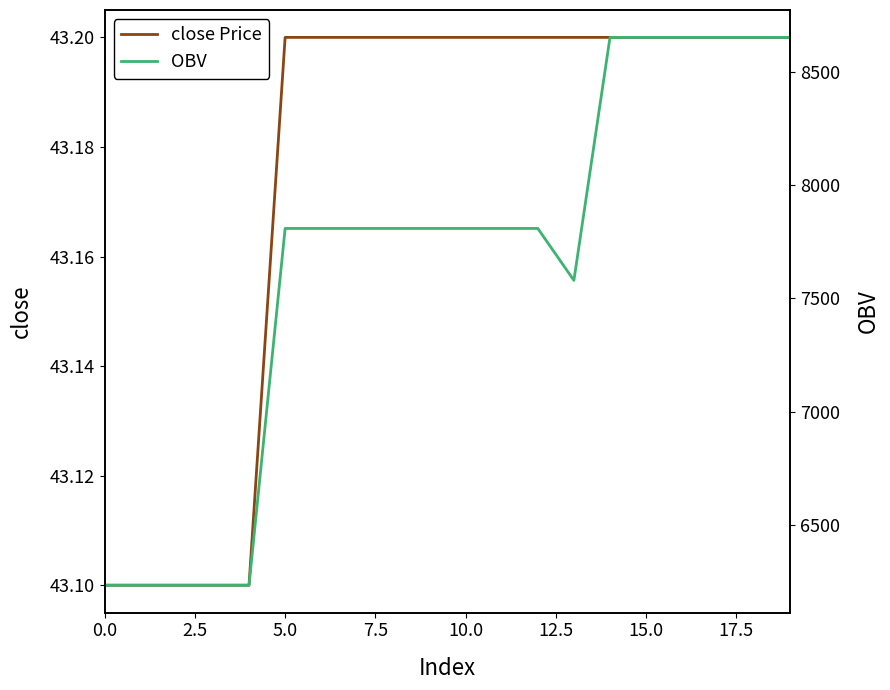

True or false: close Price has a value of 27.3 at 5.0.

False